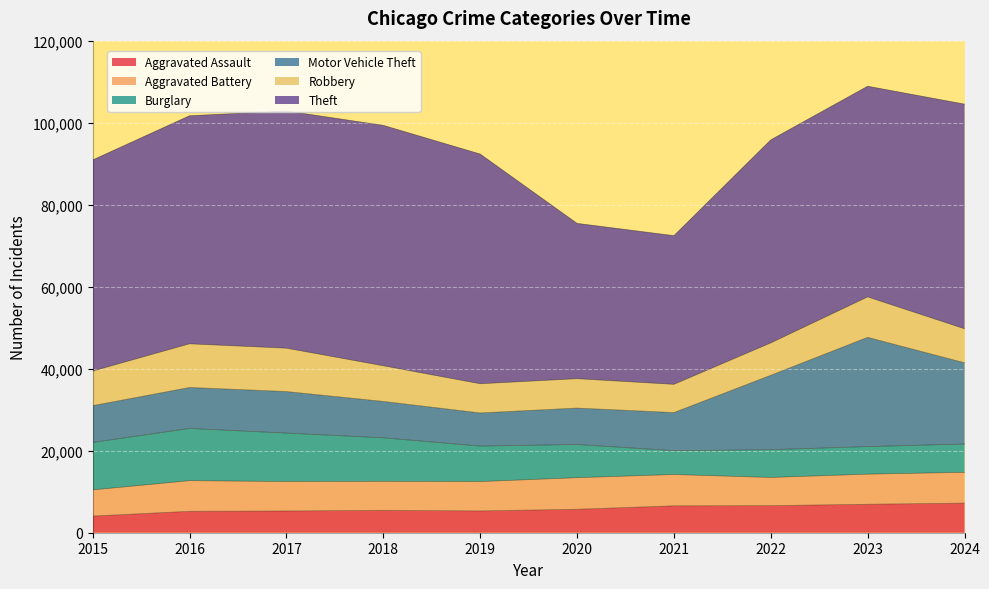

At which category does Burglary reach its first local valley?

2021